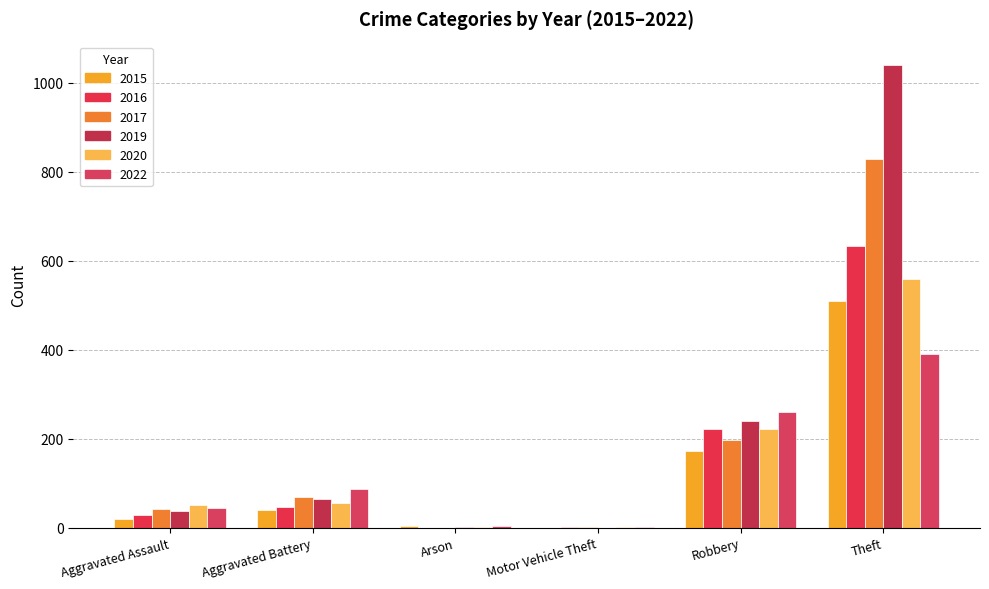

Which series has the largest total across all categories?

2019